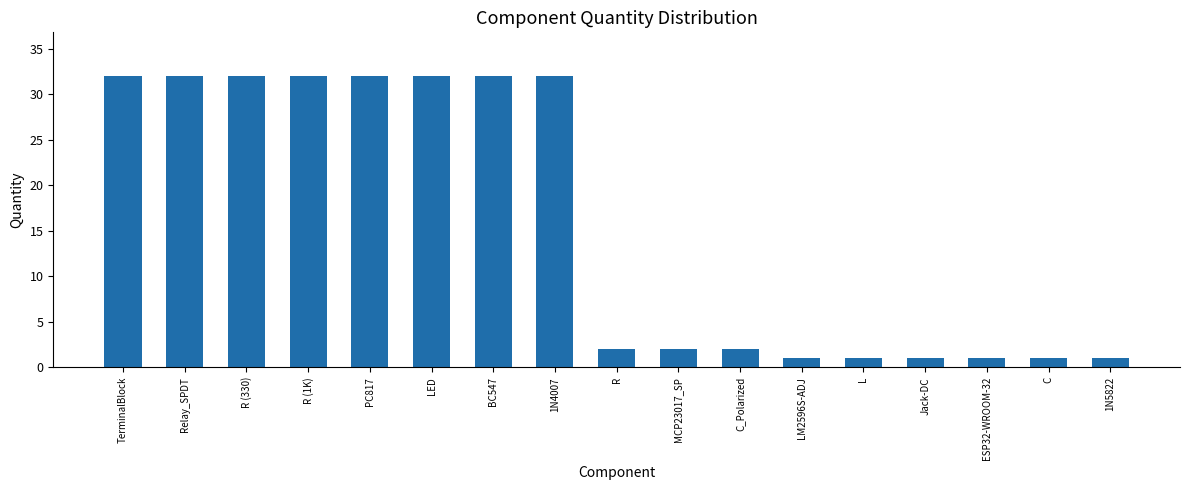

What is the difference between the second highest and minimum values?

31